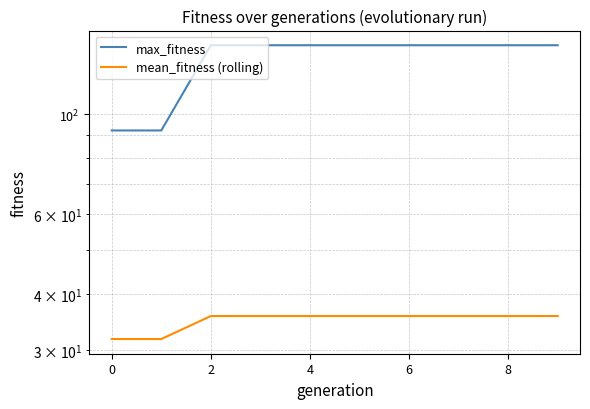

The mean_fitness (rolling) series shows 12.9 at 0. True or false?

False